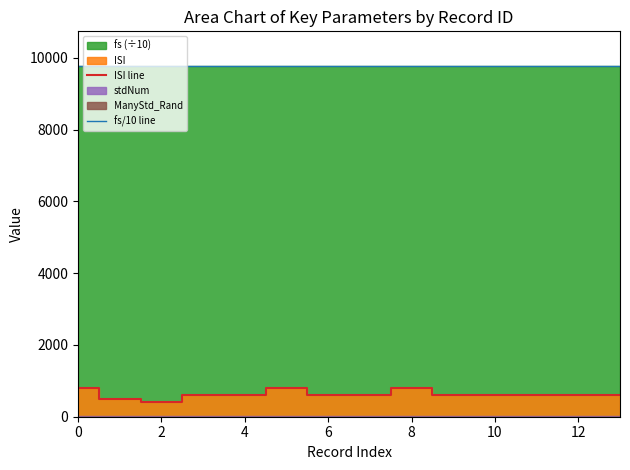

Which series has the widest spread of values?

ISI line